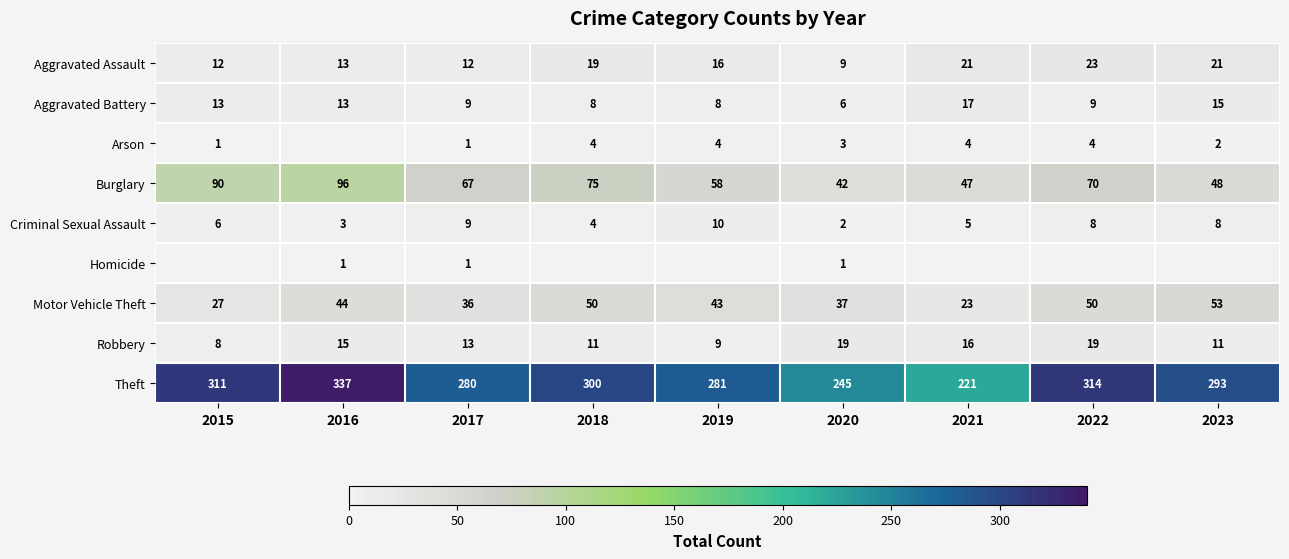

What is the difference between the Aggravated Battery values at 2018 and 2015?

5